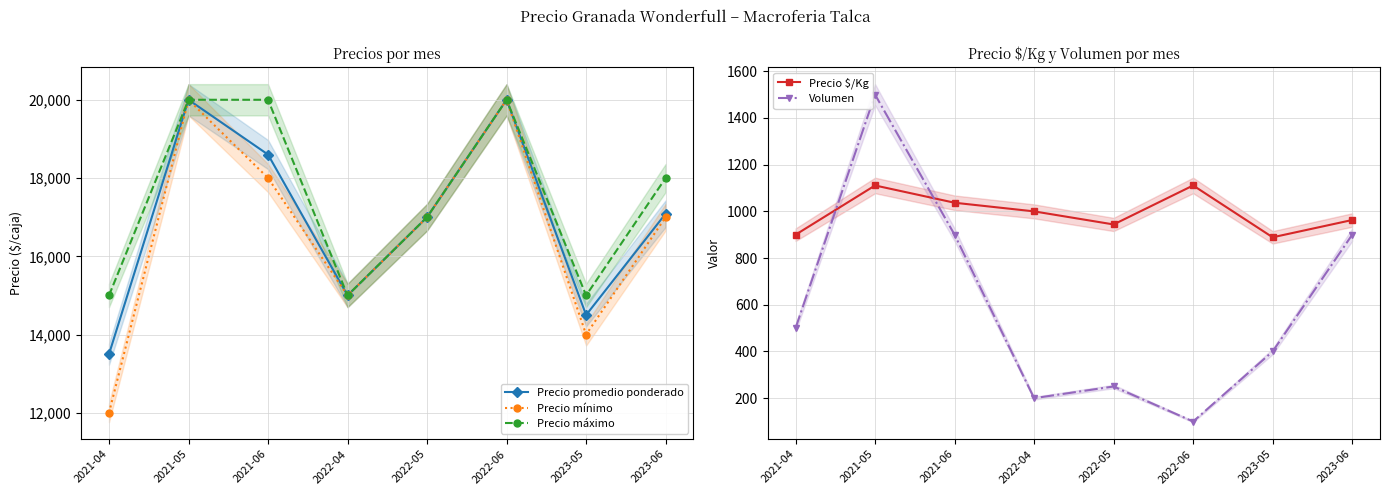

Where is the first local minimum for Precio promedio ponderado?

2022-04